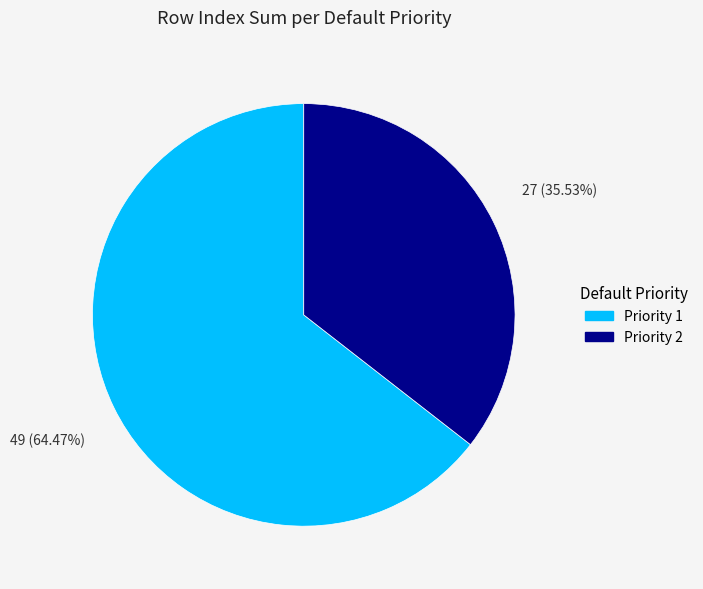

How many slices are in this pie chart?

2